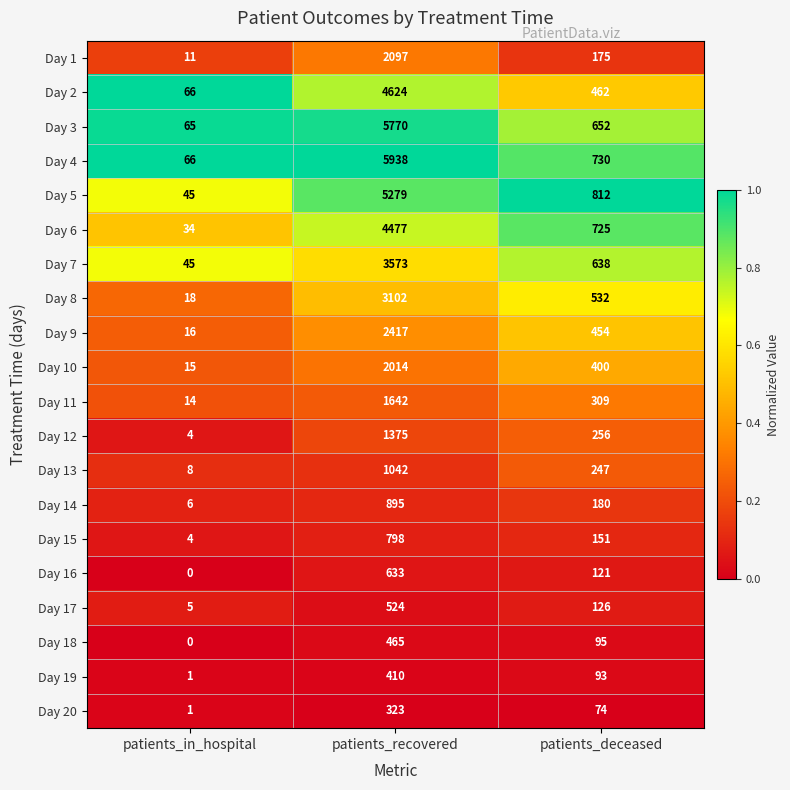

List the series in order of their peak value, lowest first.

Day 20, Day 19, Day 18, Day 17, Day 16, Day 15, Day 14, Day 13, Day 12, Day 11, Day 10, Day 1, Day 9, Day 8, Day 7, Day 6, Day 2, Day 5, Day 3, Day 4